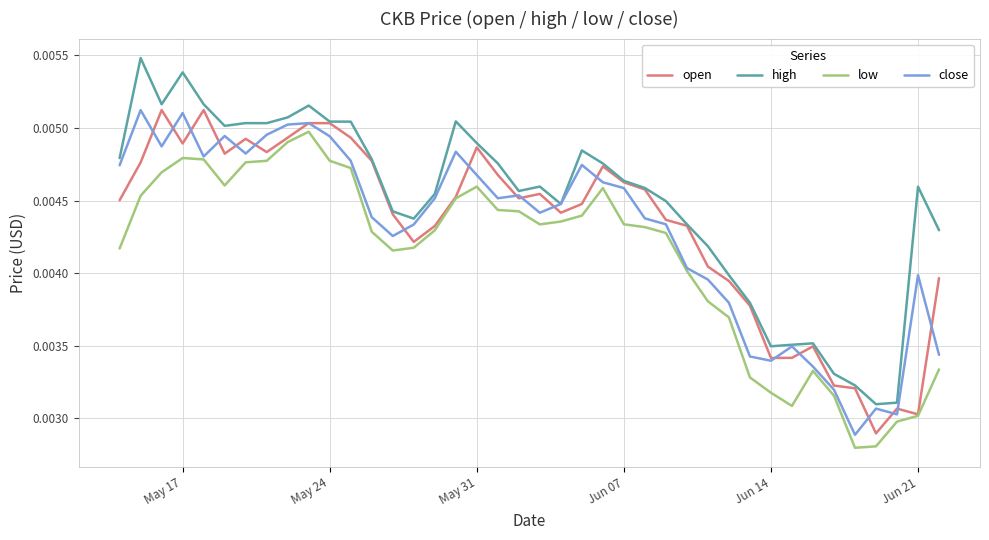

Which series has the largest range (max minus min)?

high